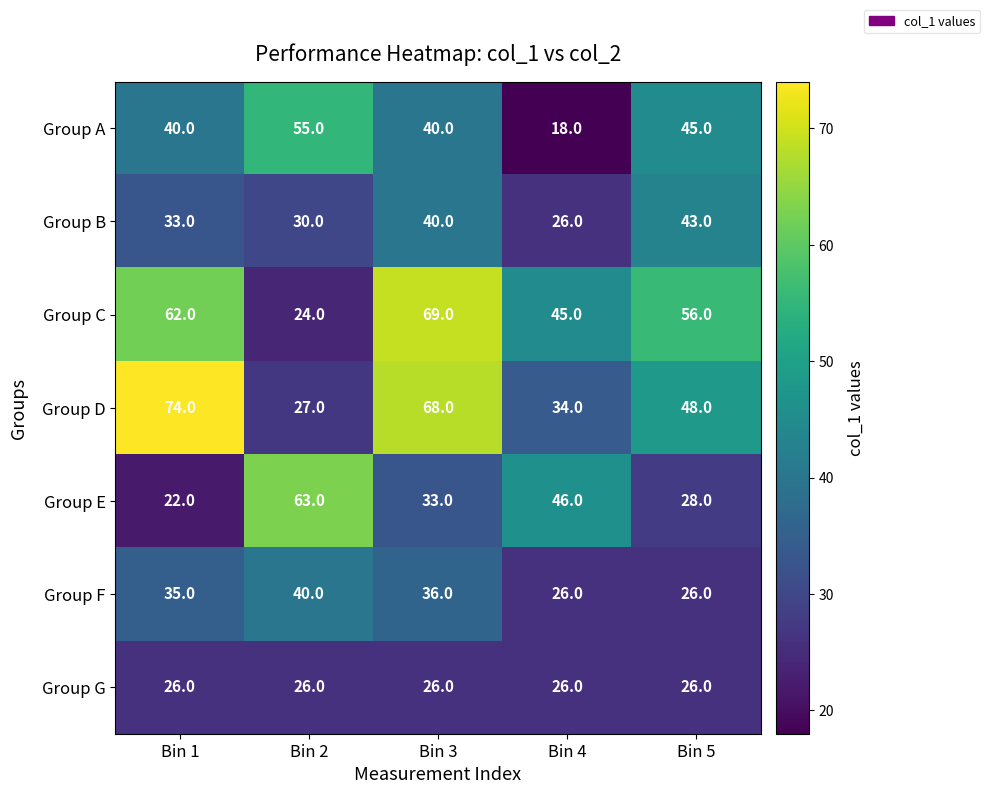

What is the spread (max minus min) of values at Bin 2?

39